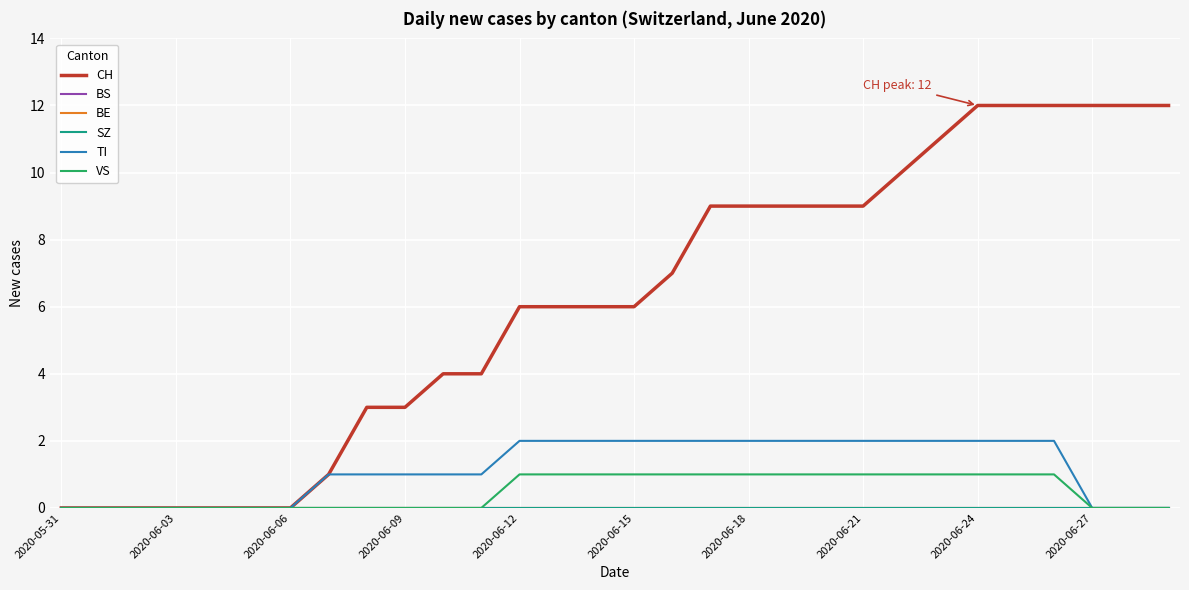

Does the chart have visible grid lines?

Yes